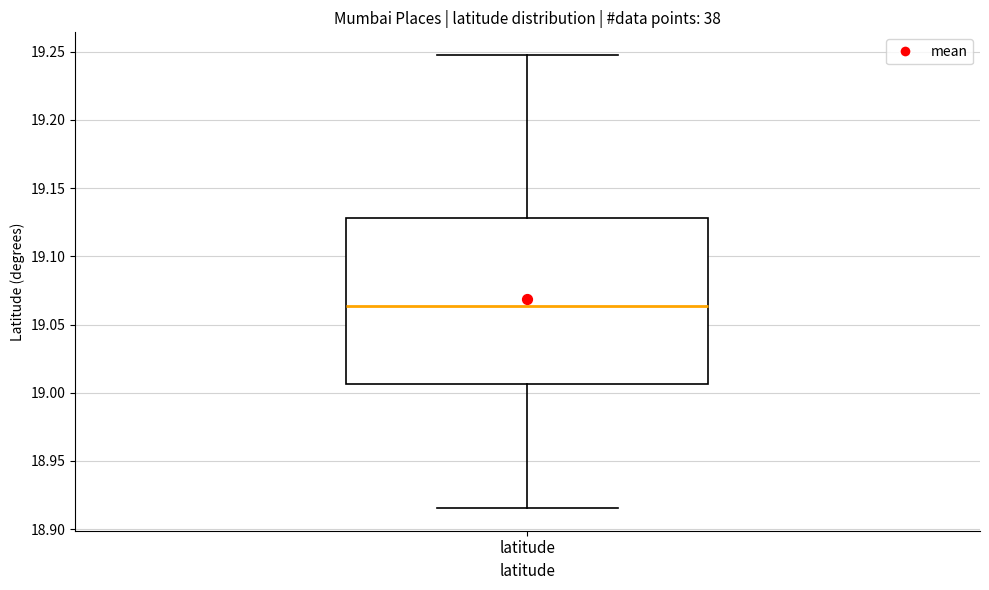

Read this box plot against the y-axis: the position of the median line, the range covered by the box, and the ends of both whiskers. The values are not printed on the chart, so give them approximately, as read against the axis.

median 19.065, box 19.005 to 19.130, whiskers 18.915 to 19.250